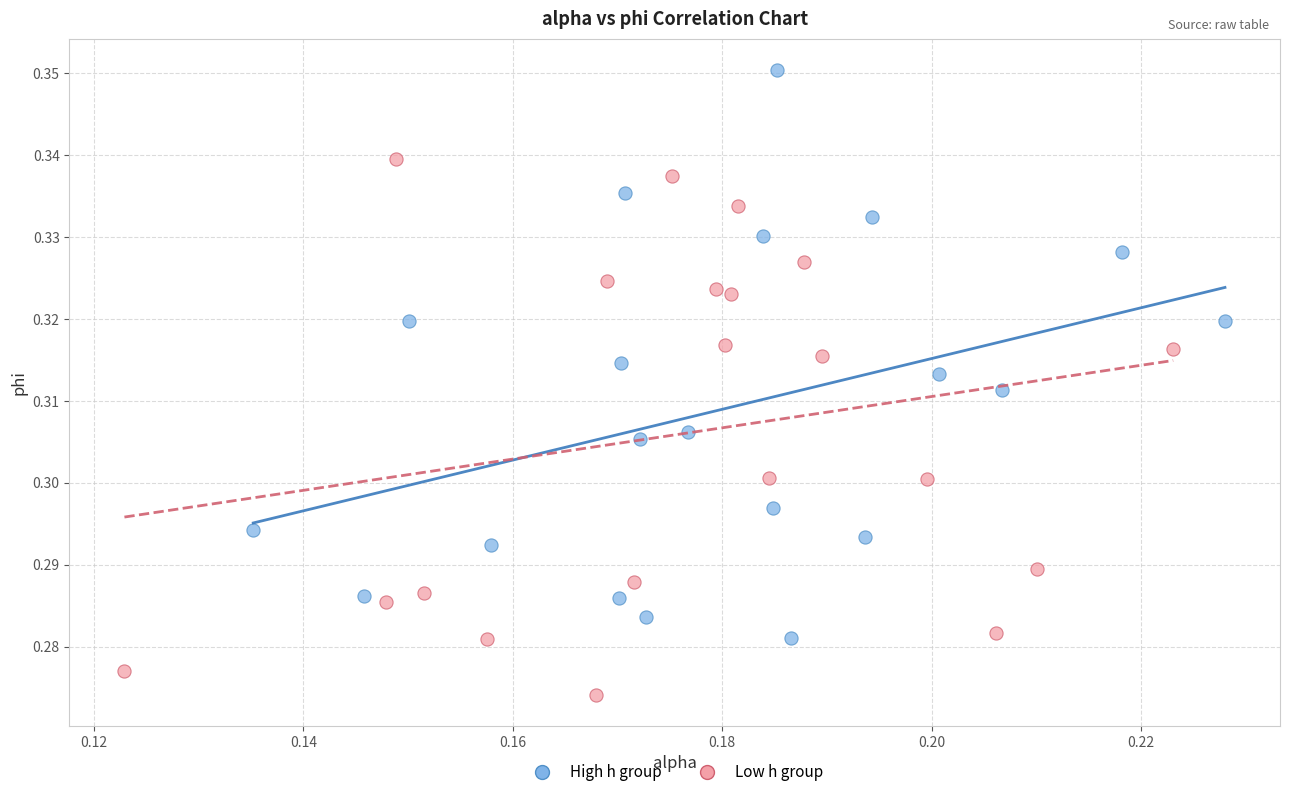

Which series has the widest spread of Y values?

High h group